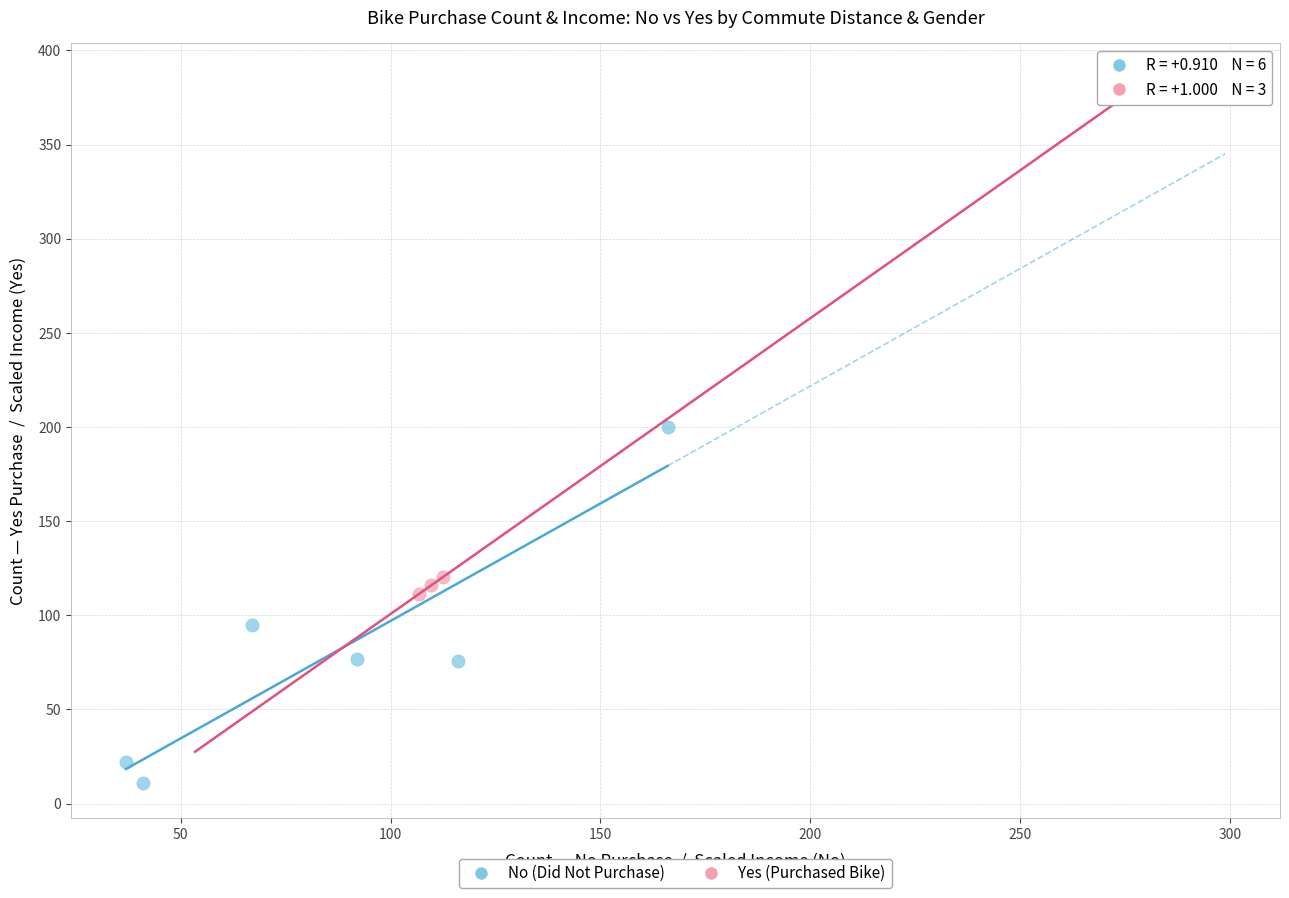

Which series contains the highest Y value?

No (Did Not Purchase)